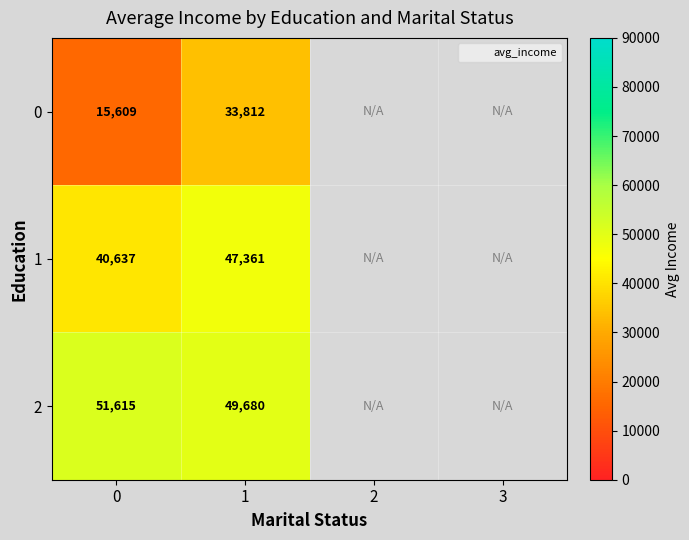

Rank the series by their average value, from lowest to highest.

0, 1, 2